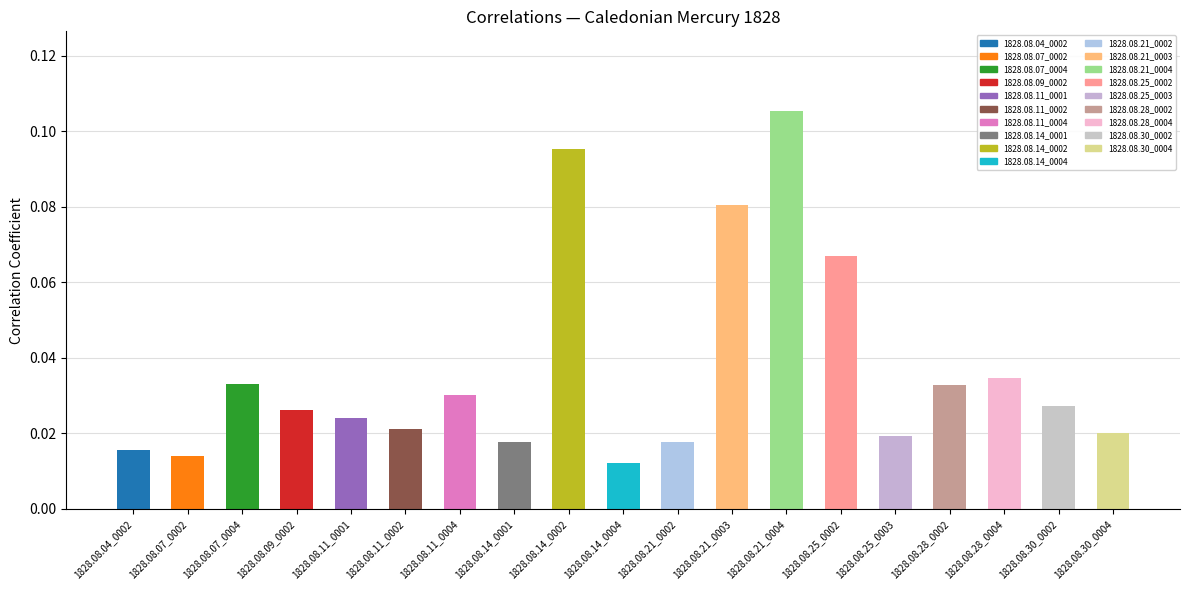

How many values are between 0 and 1?

19